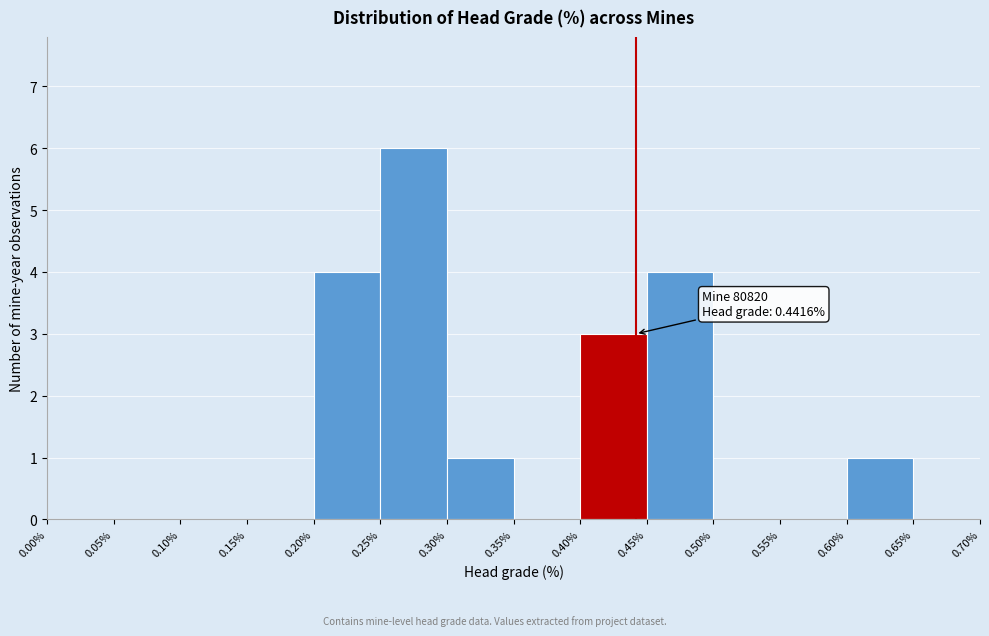

Over which range of the x-axis is the bar tallest?

0.25% to 0.30%